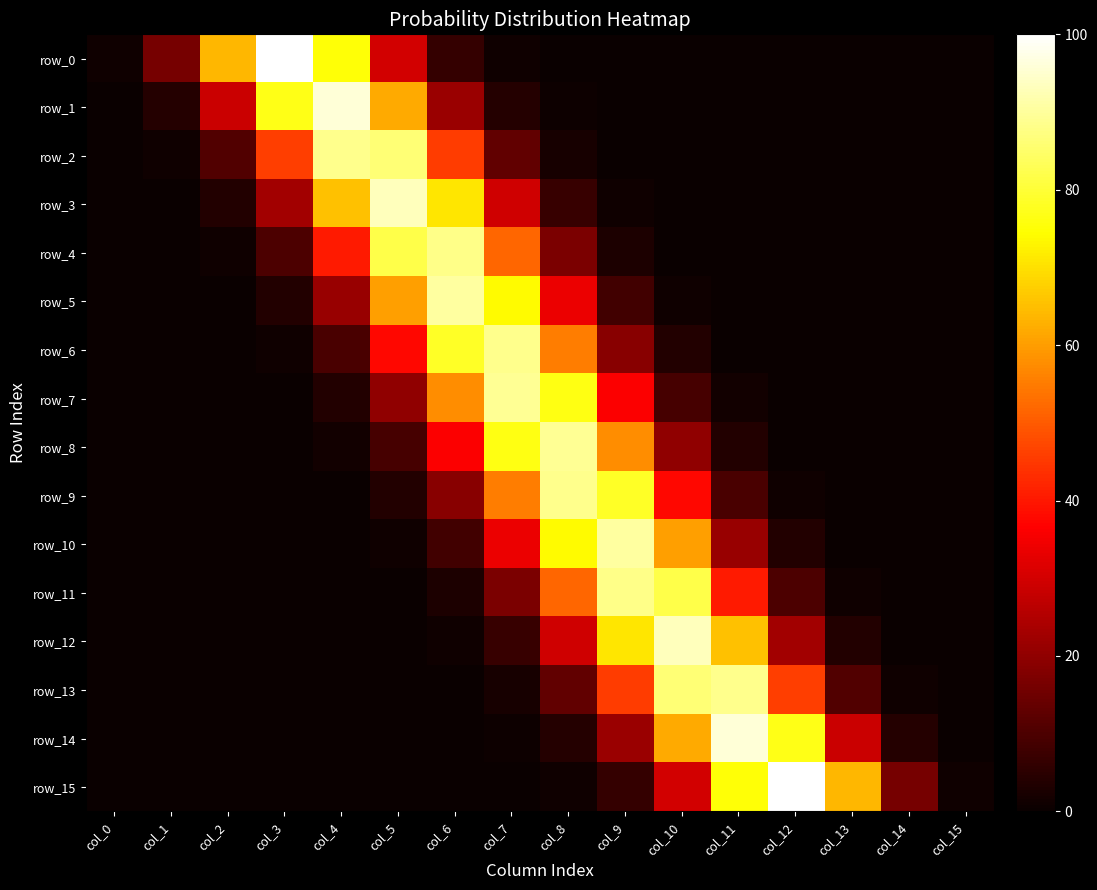

At which label does row_6 reach its minimum?

col_15